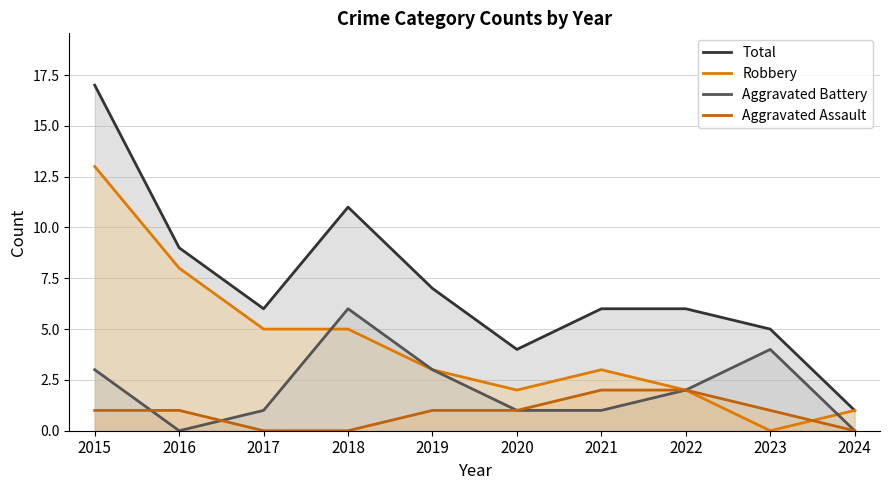

In Robbery, how many points are higher than both neighbors (excluding endpoints)?

1